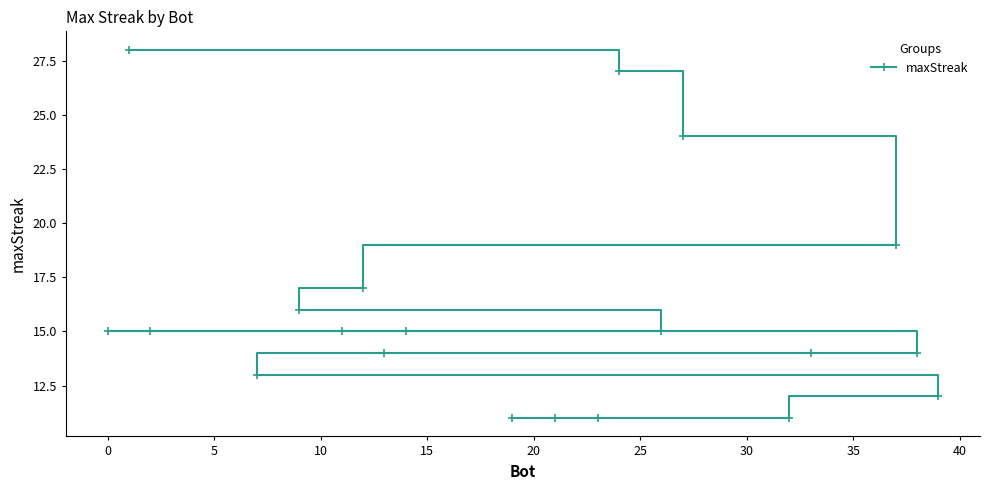

The chart shows a value of 14 at 13. True or false?

True